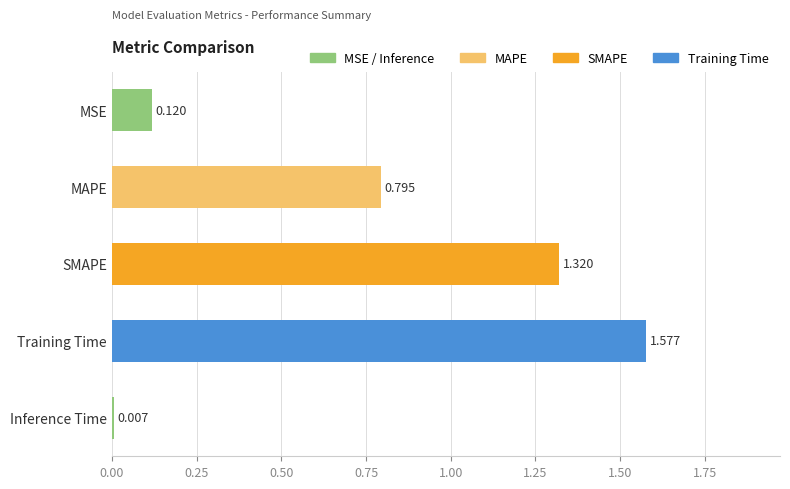

Rank the categories by value from lowest to highest.

Inference Time, MSE, MAPE, SMAPE, Training Time